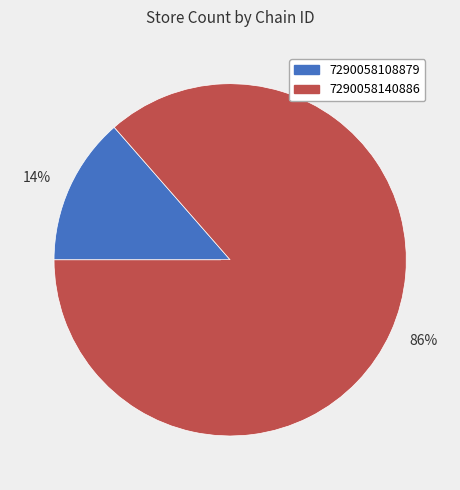

Which has a higher value, 86% or 14%?

86%